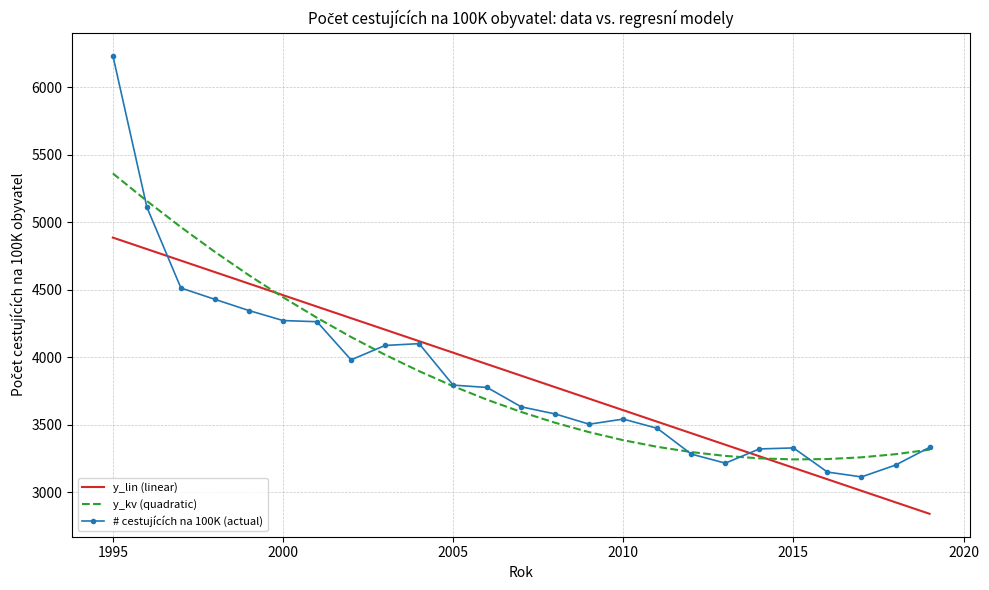

What is the highest value of the # cestujících na 100K (actual) series?

6235.7